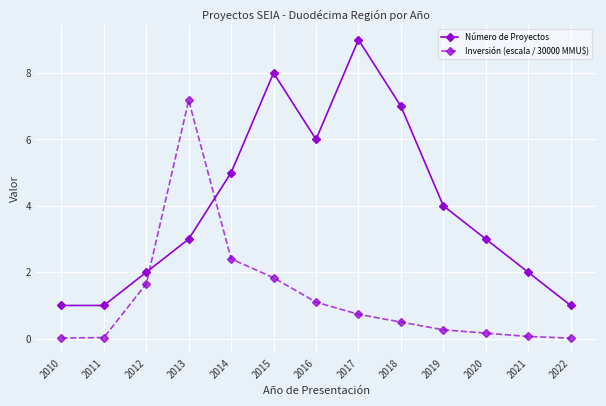

How many lines are shown in the chart?

2